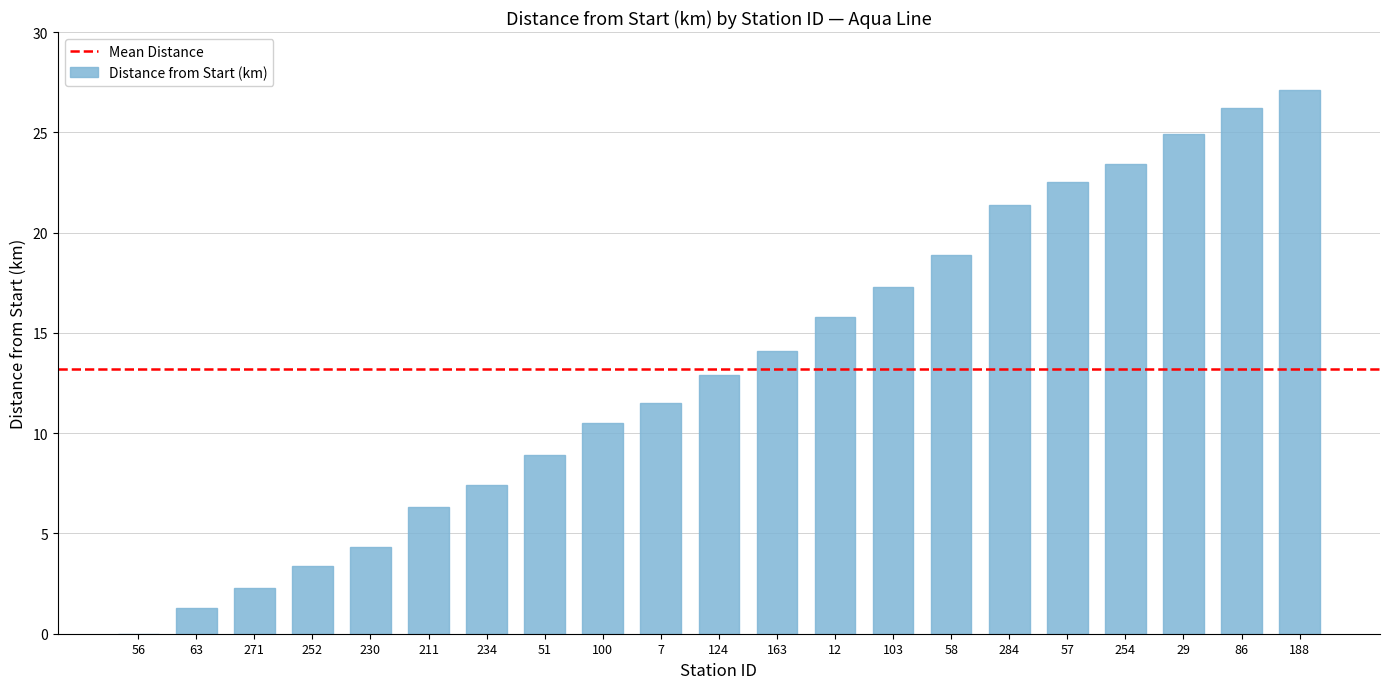

Are the bars grouped side by side (vs. stacked)?

No